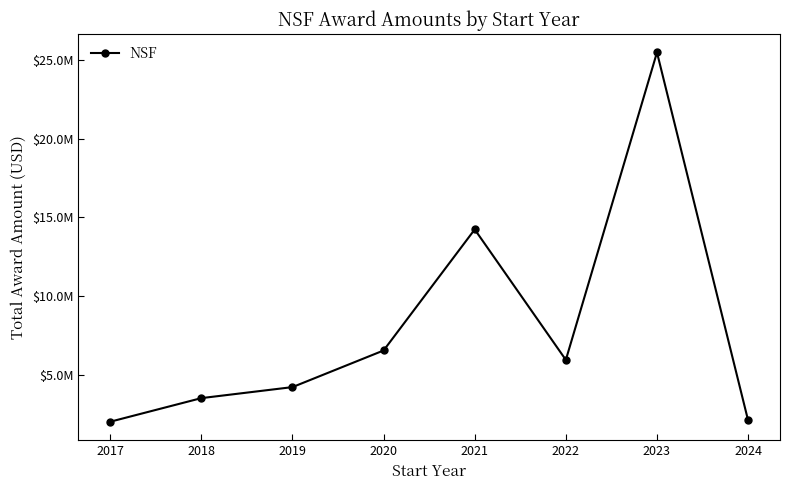

Does the chart have visible grid lines?

No